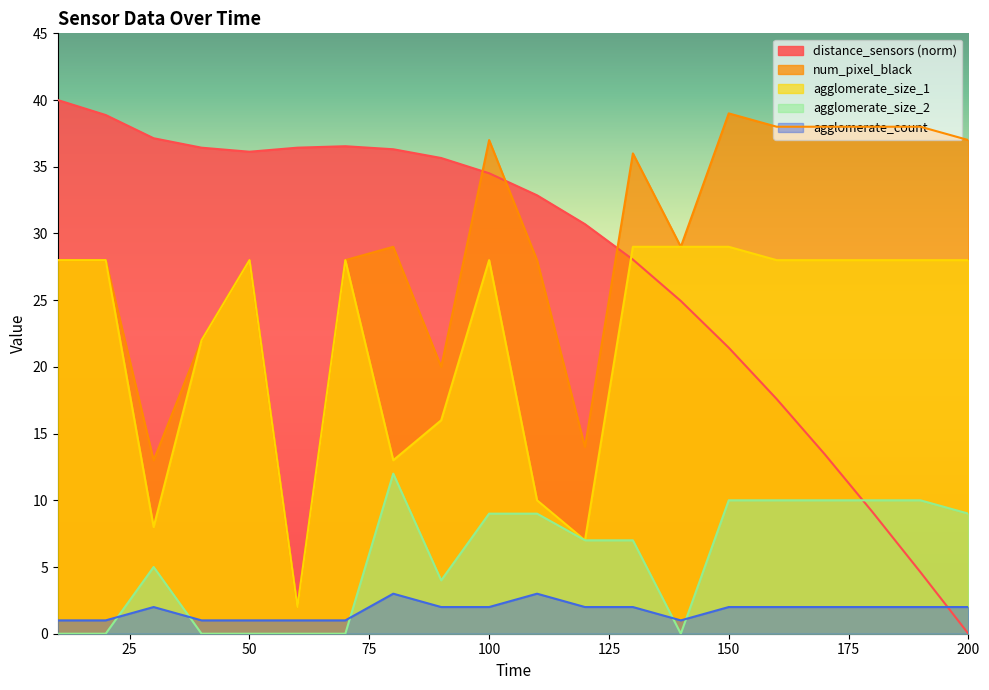

What is the spread (max minus min) of values at 40?

36.4